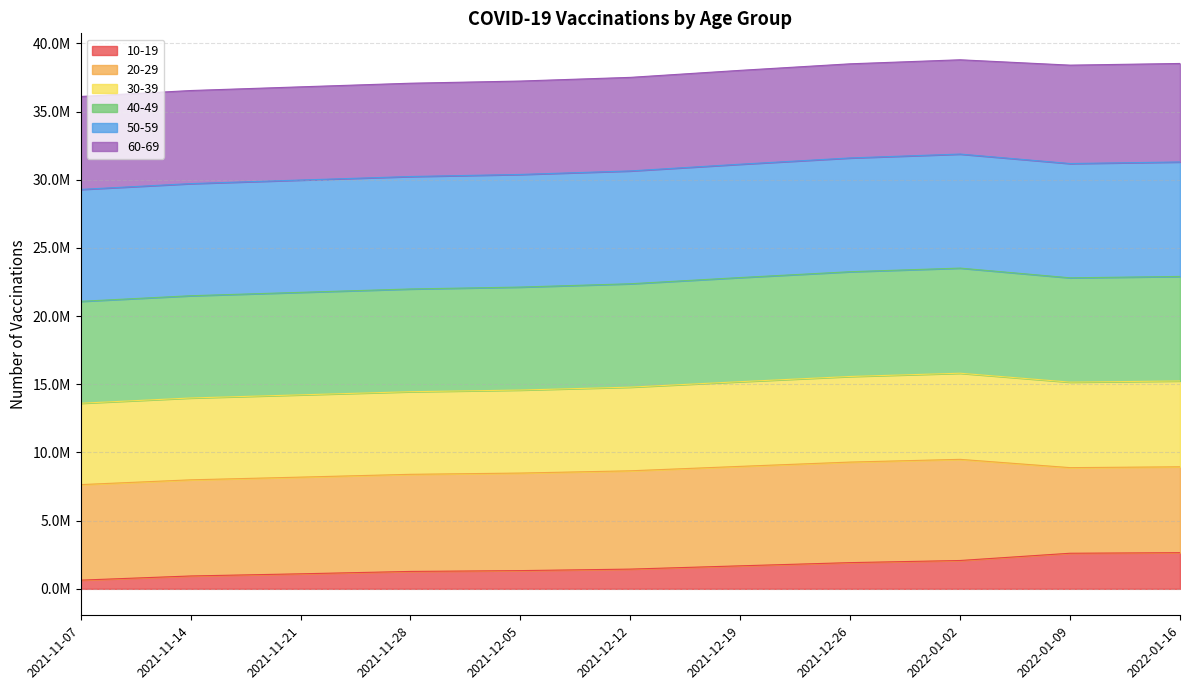

Where is 30-39 nearest to the value 37446863?

2021-12-12